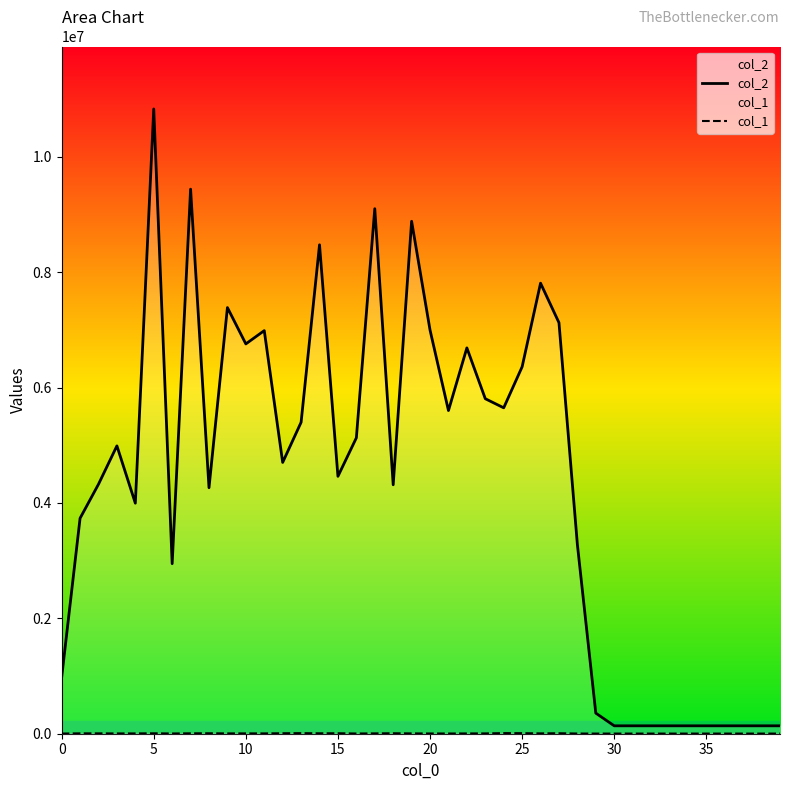

What is the greatest value displayed?

10830332